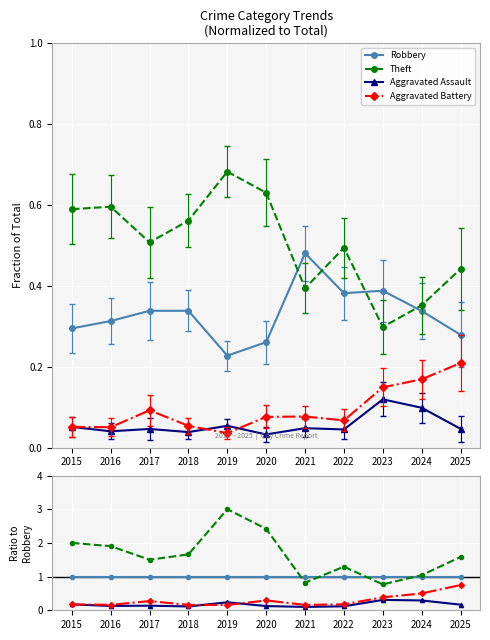

List the series in order of their peak value, lowest first.

Aggravated Assault, Aggravated Battery, Robbery, Theft